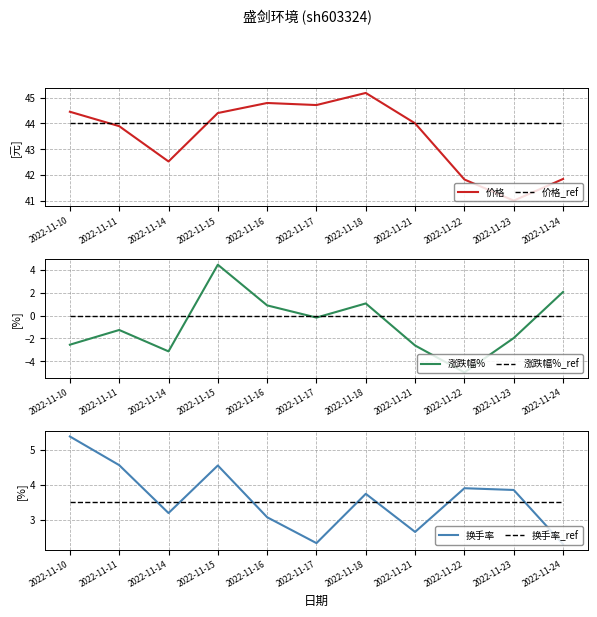

What are all the series names shown in the legend?

价格, 价格_ref, 涨跌幅%, 涨跌幅%_ref, 换手率, 换手率_ref